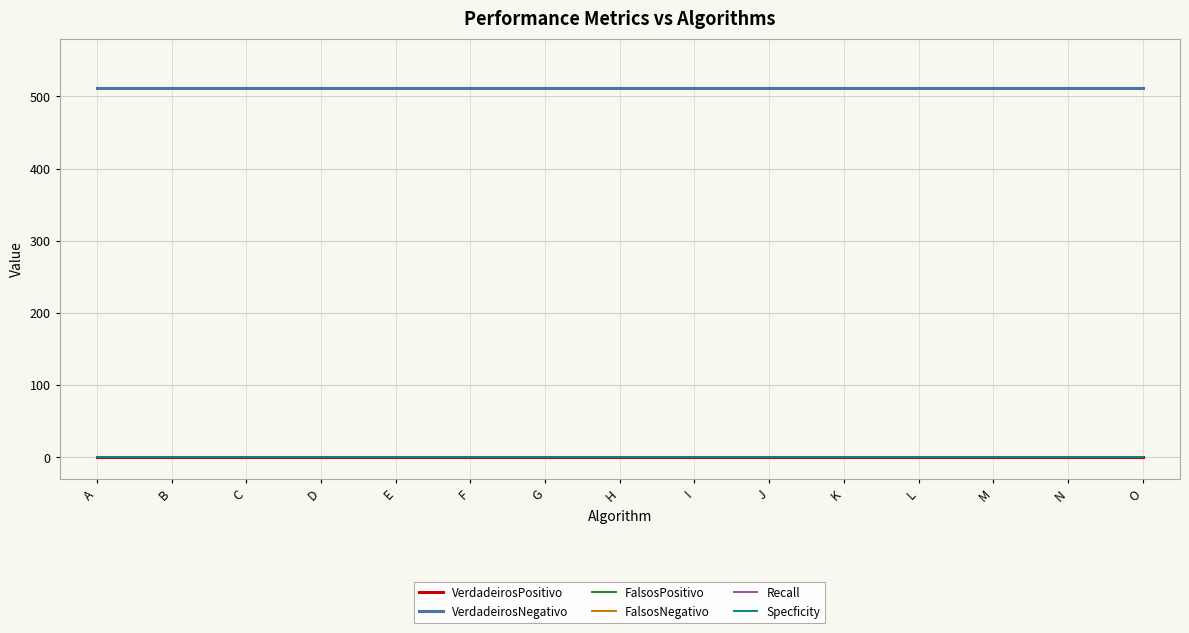

Is it true that FalsosNegativo equals 1 at H?

False